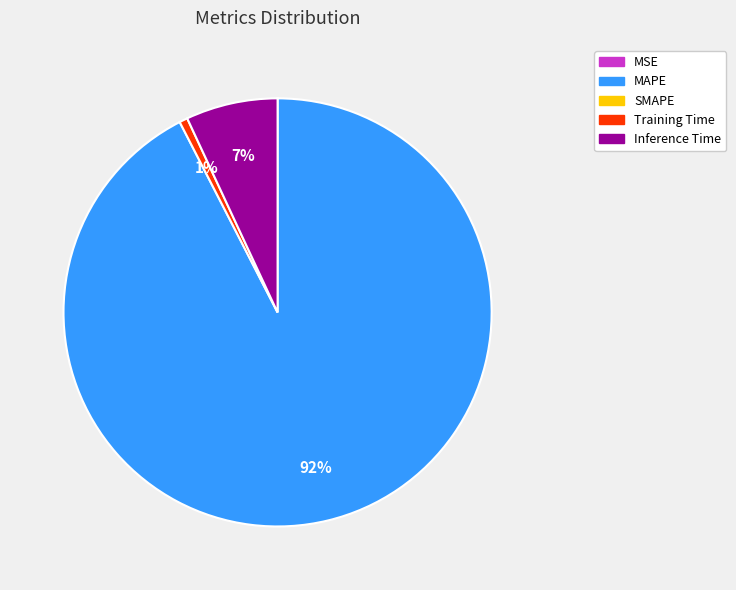

Is there a majority slice in this chart?

Yes